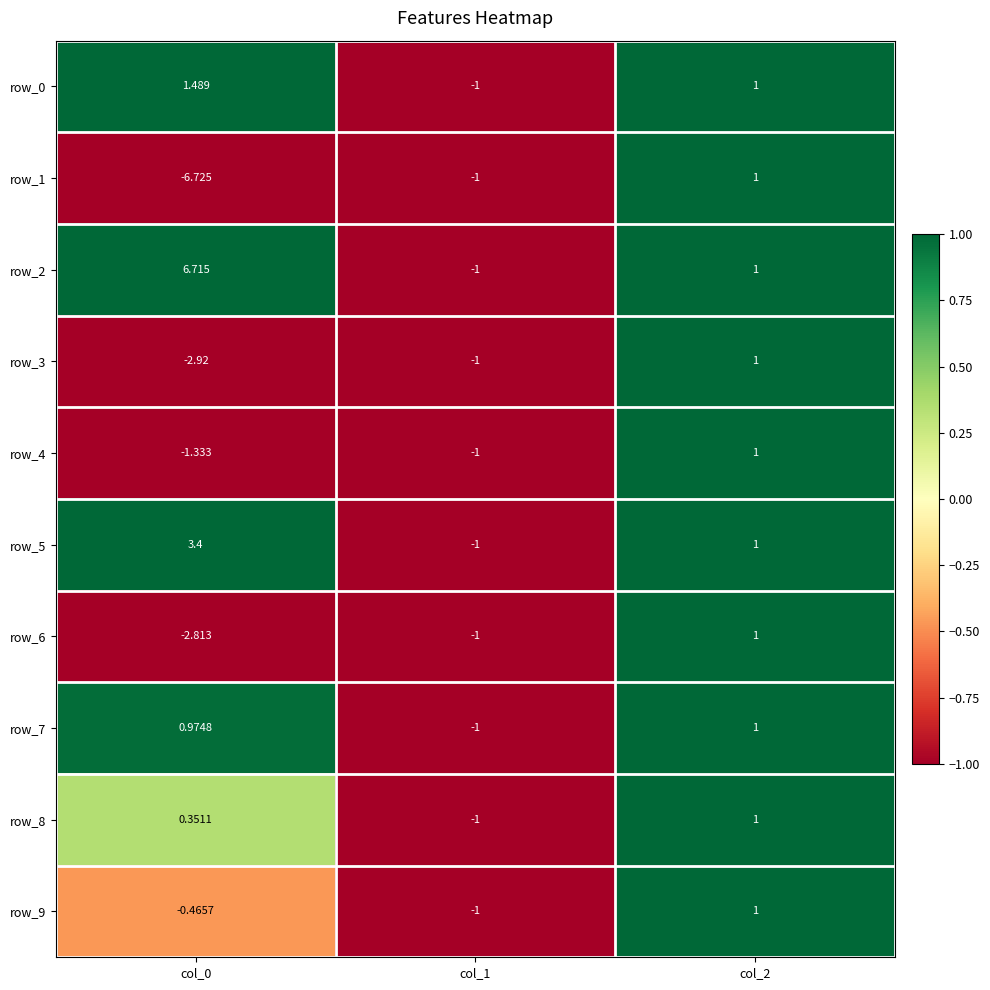

The value of row_5 at col_2 is 0.4. True or false?

False